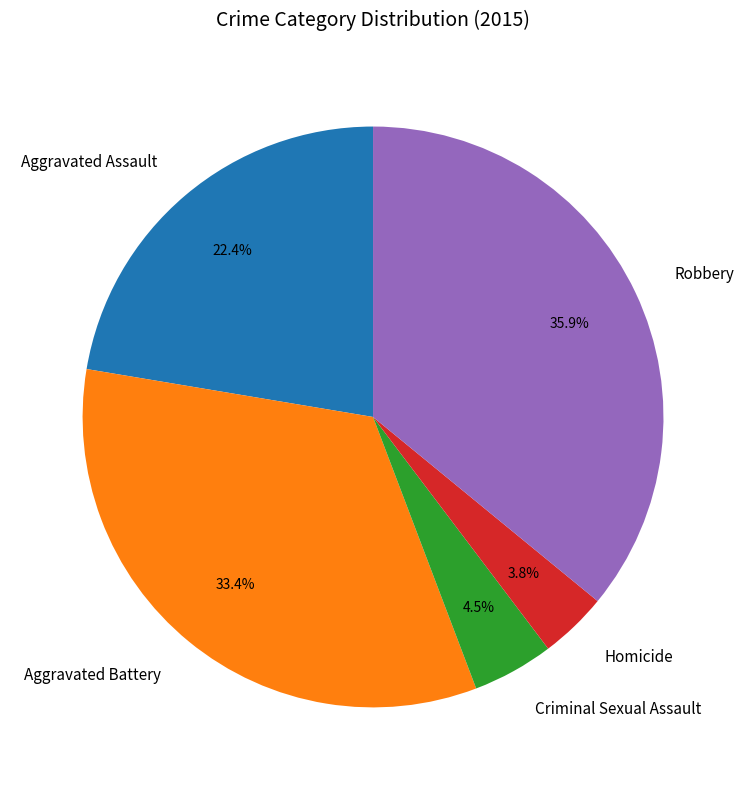

What is the ratio of the value at Aggravated Battery to the value at Aggravated Assault?

1.5